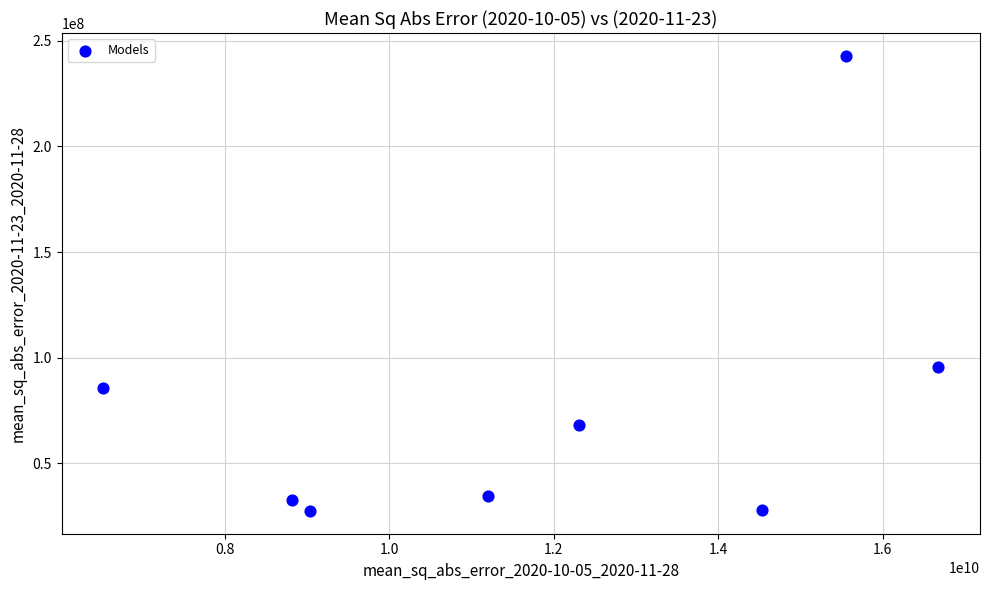

What Y value in the scatter plot is closest to 135171041?

95555256.8